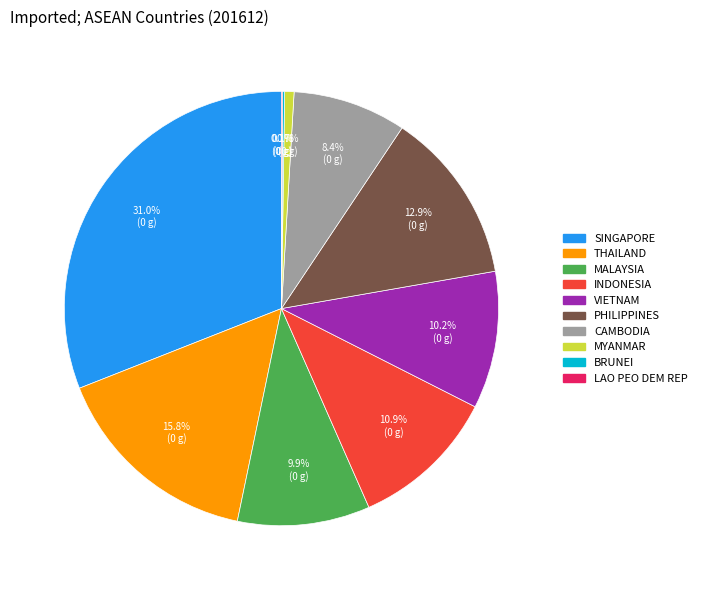

What is the largest slice in the pie chart?

SINGAPORE